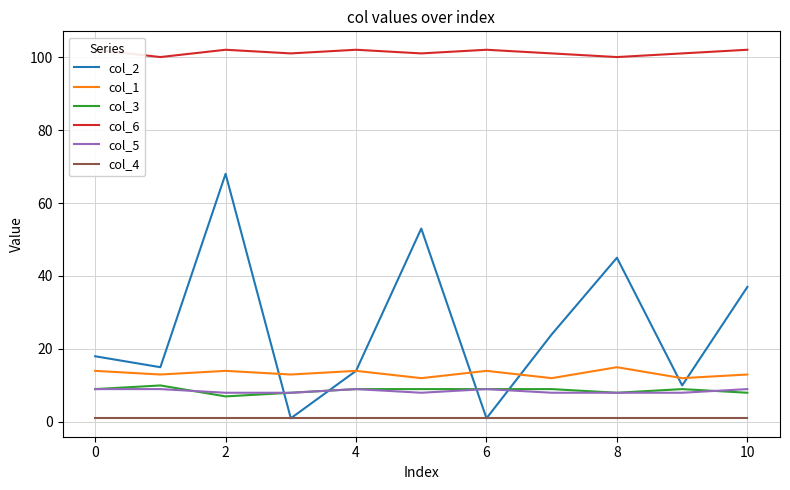

Reading left to right, transcribe all the data shown in this chart.

col_2: 18	15	68	1	14	53	1	24	45	10	37
col_1: 14	13	14	13	14	12	14	12	15	12	13
col_3: 9	10	7	8	9	9	9	9	8	9	8
col_6: 102	100	102	101	102	101	102	101	100	101	102
col_5: 9	9	8	8	9	8	9	8	8	8	9
col_4: 1	1	1	1	1	1	1	1	1	1	1